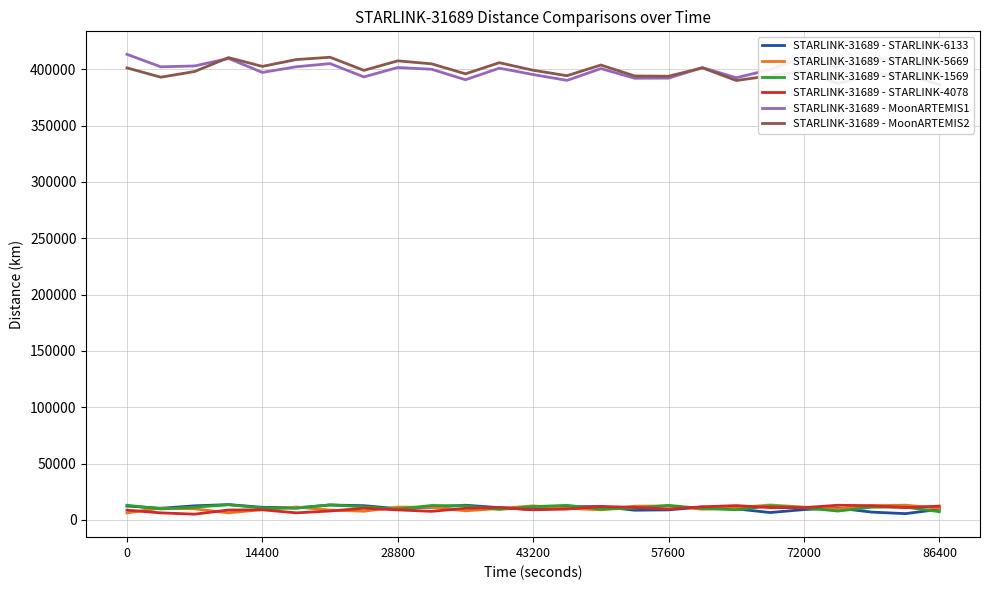

What is the maximum value for STARLINK-31689 - STARLINK-5669?

13239.3